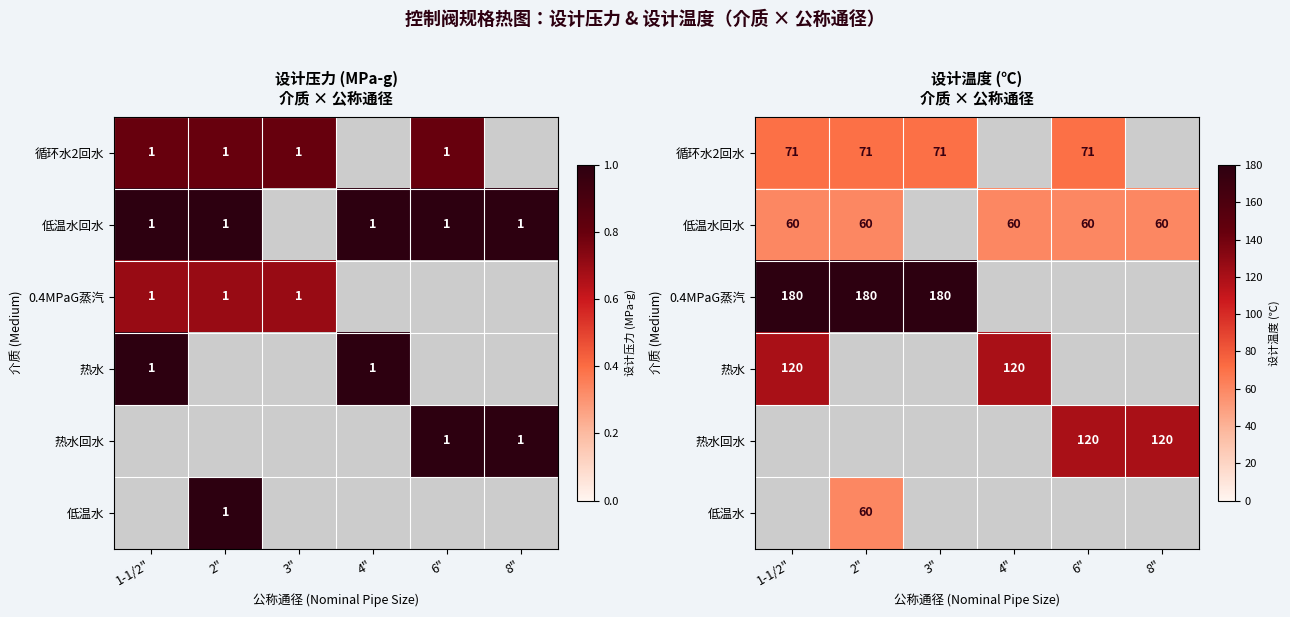

Is it true that 低温水 equals -40 at 3"?

False